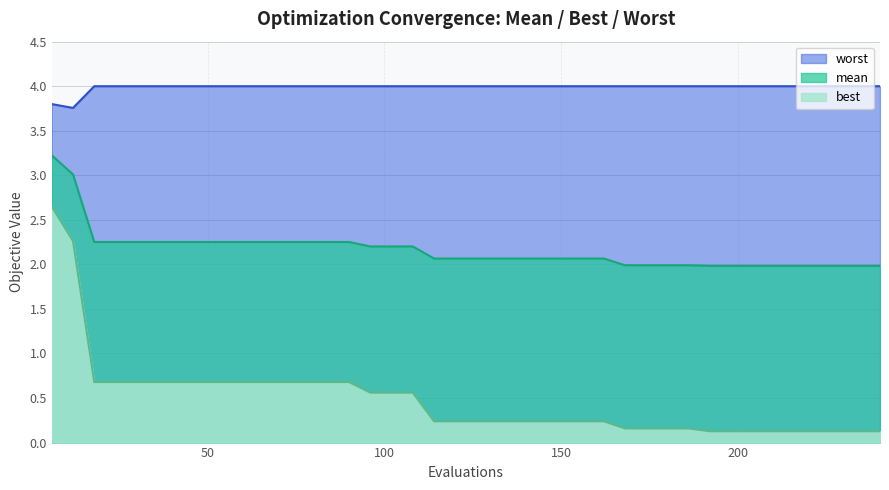

True or false: worst and mean cross at least once.

False